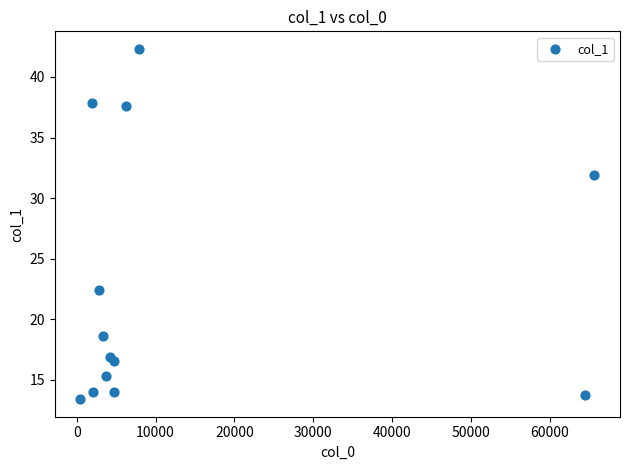

What Y value in the scatter plot is closest to 27?

22.4